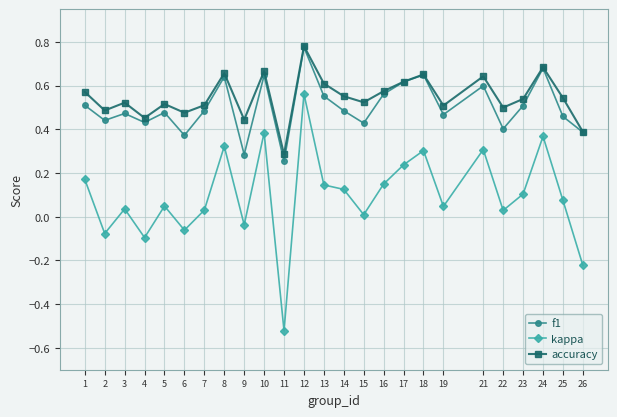

The value of f1 at 6 is 0.6. True or false?

False